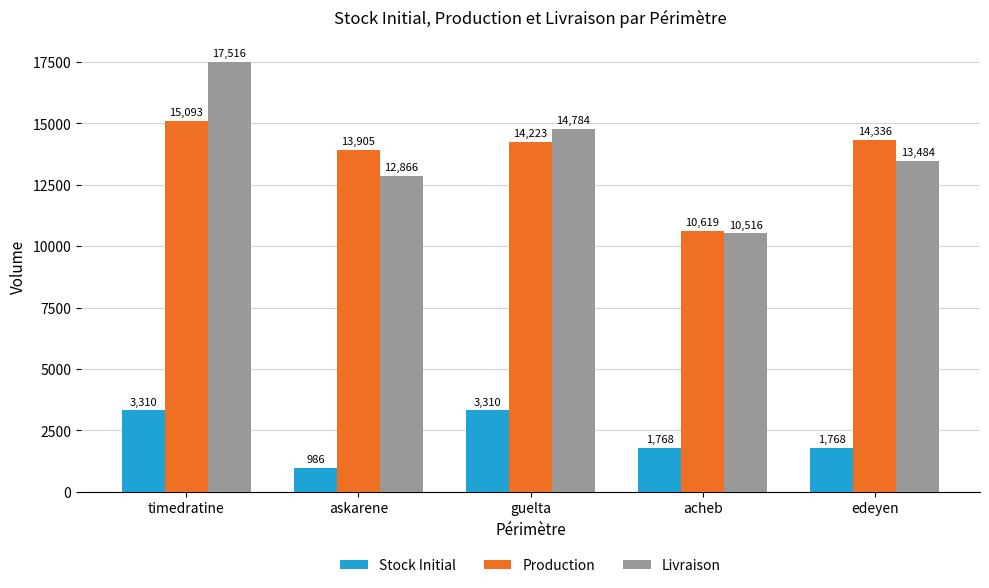

Which series has the largest range (max minus min)?

Livraison